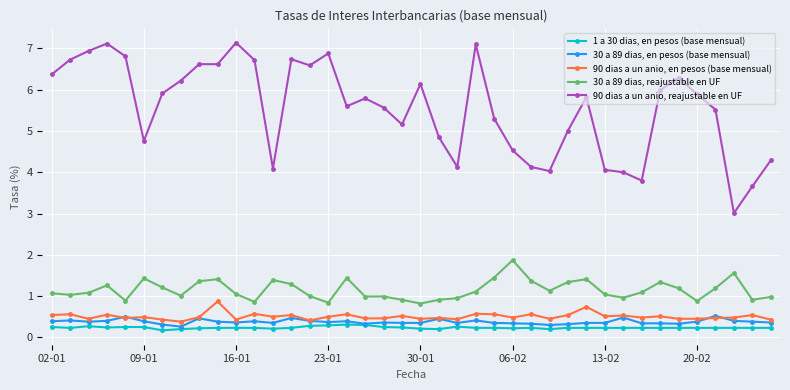

What is the value of the 1 a 30 dias, en pesos (base mensual) point at the 18th from the left?

0.3